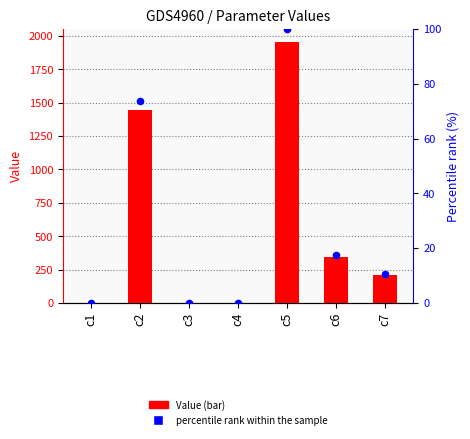

What are all the series names shown in the legend?

Value, percentile rank within the sample